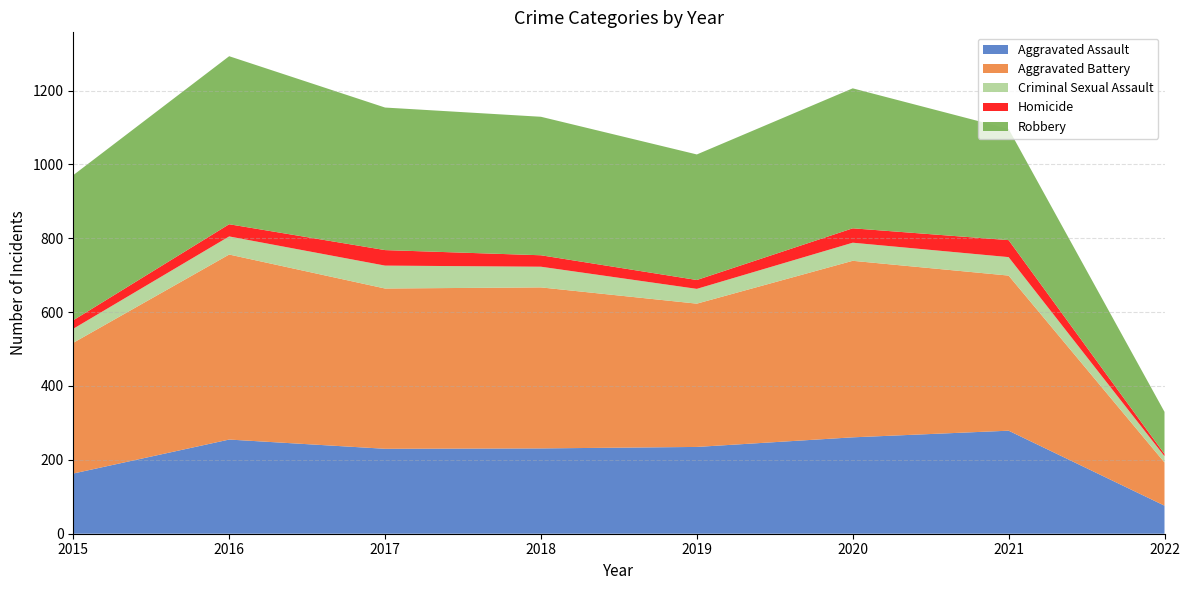

Reading left to right, extract all data points from this chart.

Aggravated Assault: 2015=163	2016=255	2017=230	2018=231	2019=235	2020=261	2021=279	2022=76
Aggravated Battery: 2015=354	2016=501	2017=434	2018=436	2019=388	2020=478	2021=420	2022=117
Criminal Sexual Assault: 2015=38	2016=49	2017=62	2018=56	2019=40	2020=49	2021=50	2022=17
Homicide: 2015=23	2016=33	2017=42	2018=31	2019=24	2020=39	2021=46	2022=6
Robbery: 2015=393	2016=455	2017=386	2018=375	2019=340	2020=379	2021=301	2022=114